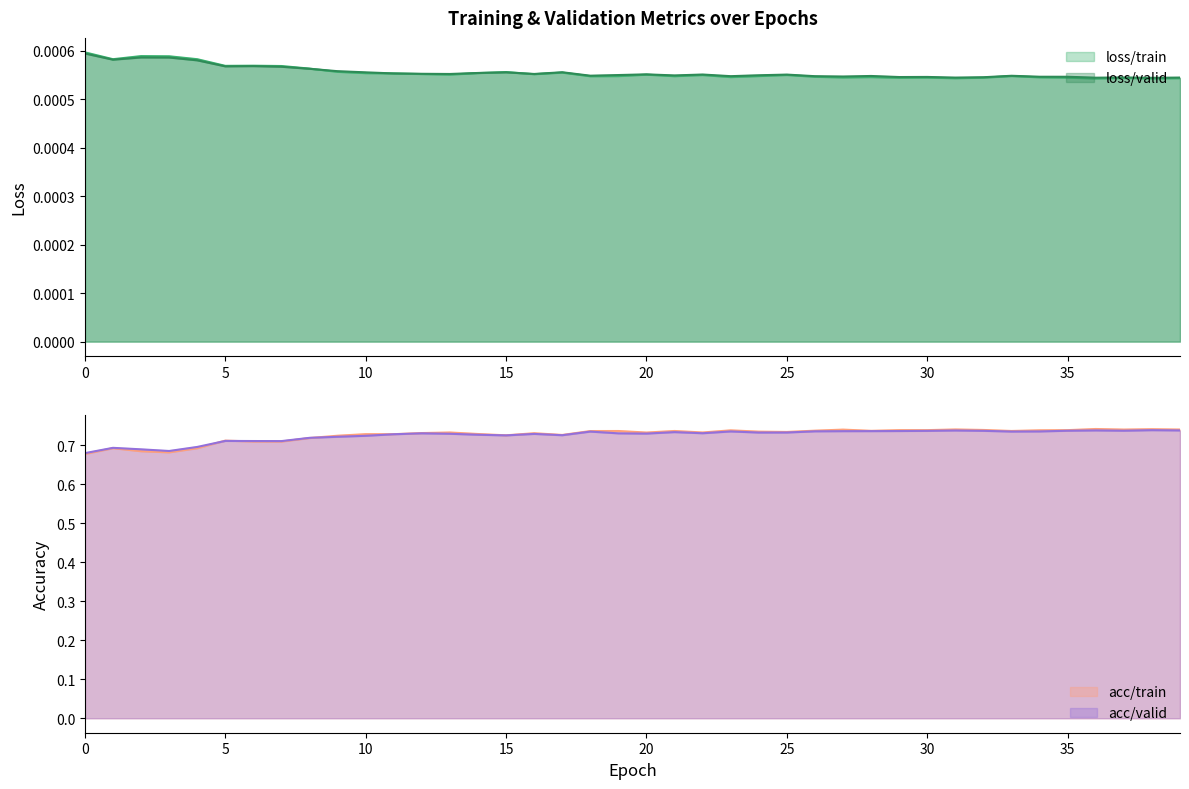

Is it true that acc/valid equals 0.7 at 15?

True